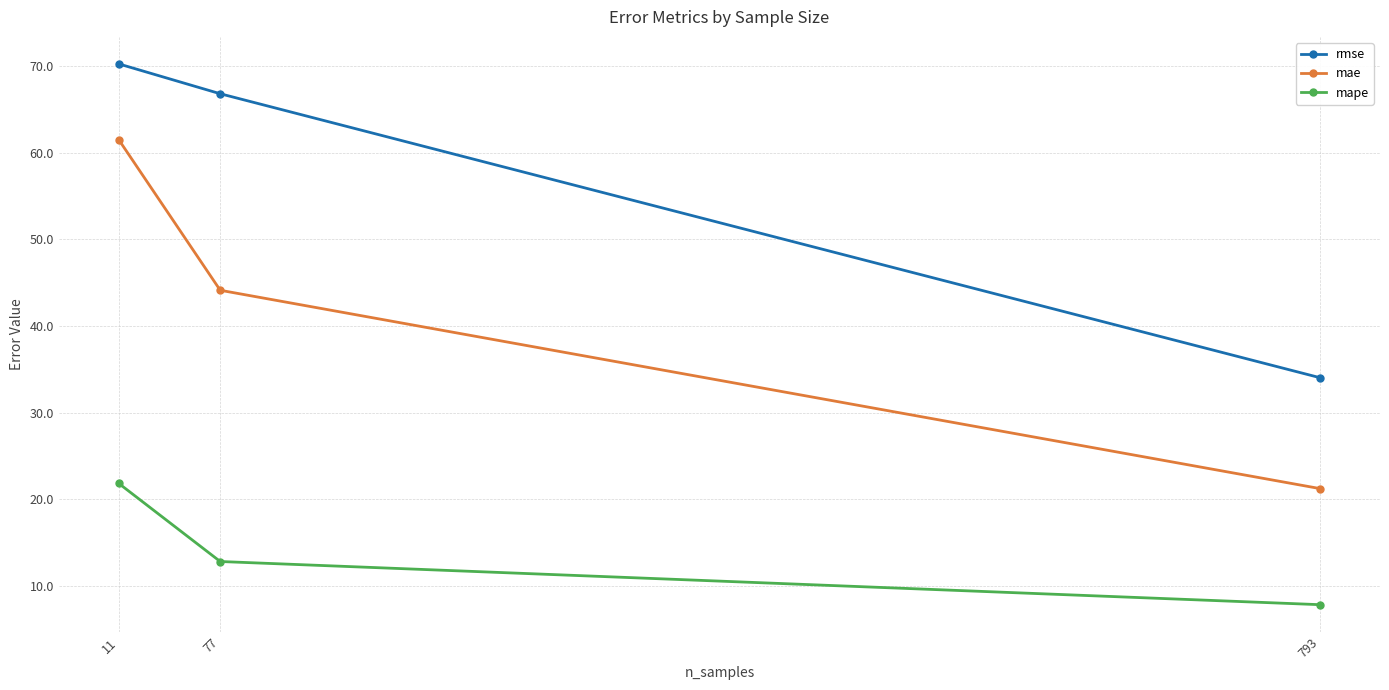

The rmse series shows 34.0 at 793. True or false?

True